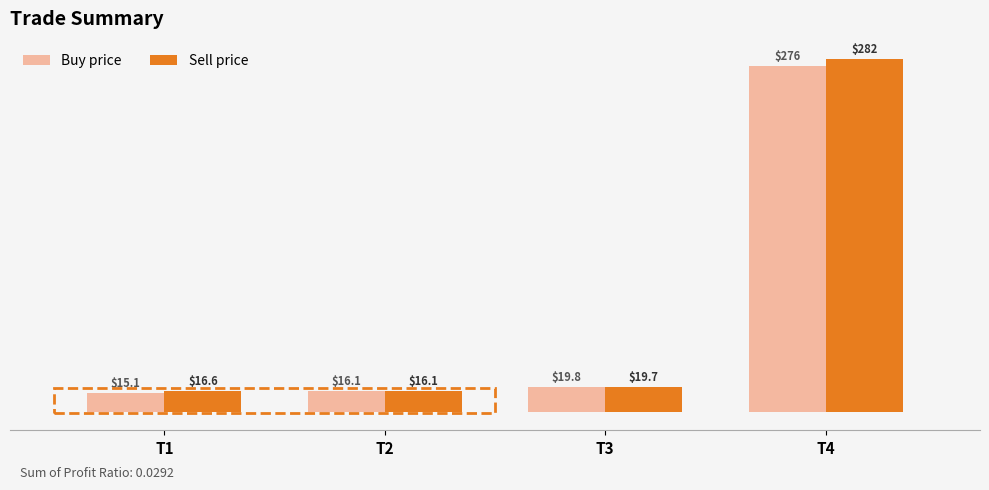

Which series has the largest total across all categories?

Sell price